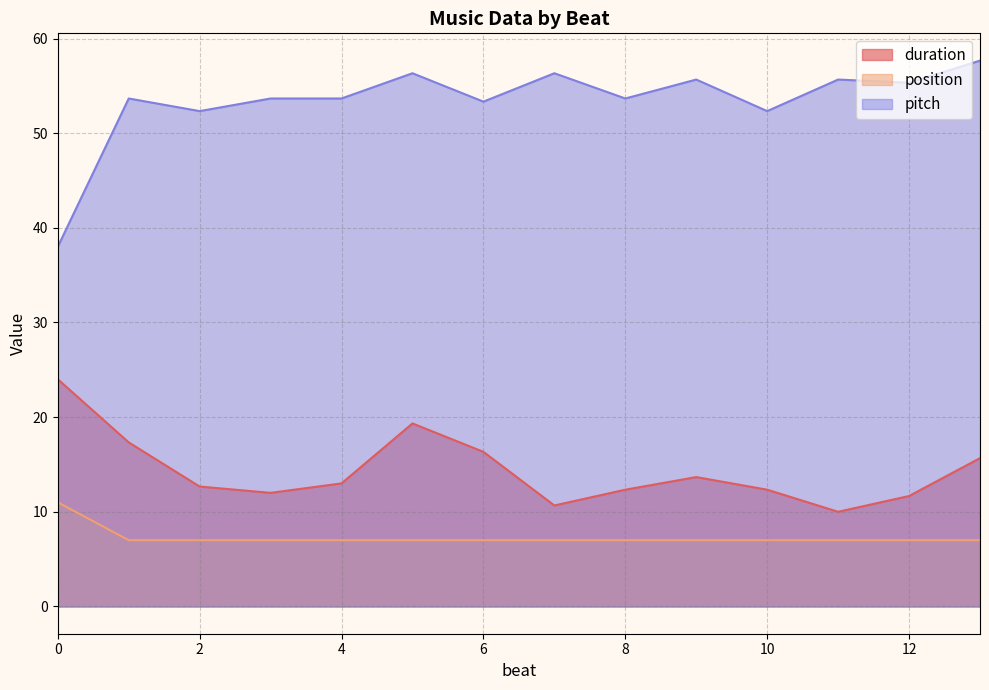

What is the greatest value displayed?

57.7